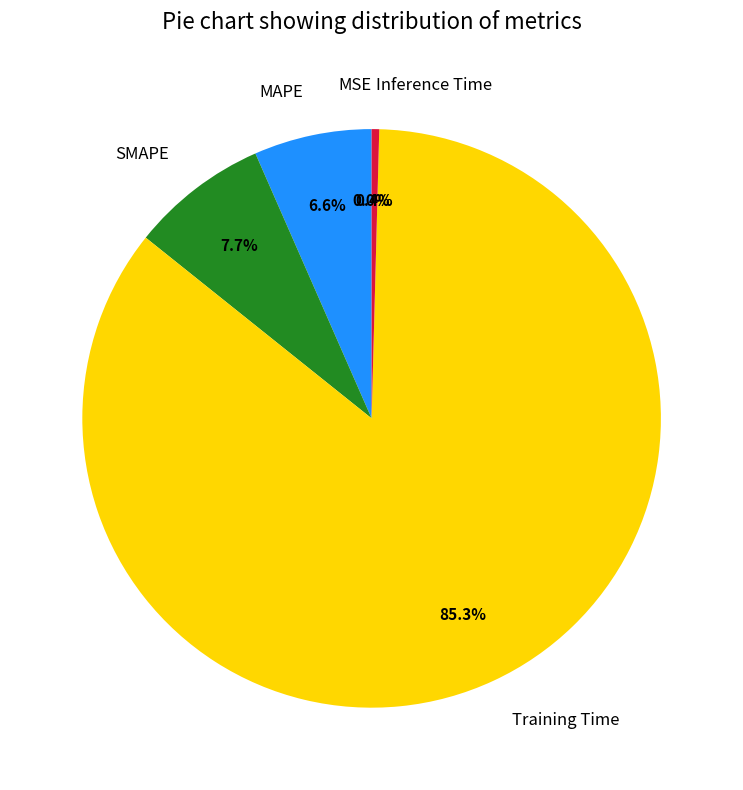

What percentage do MAPE and Inference Time together represent?

7.0%